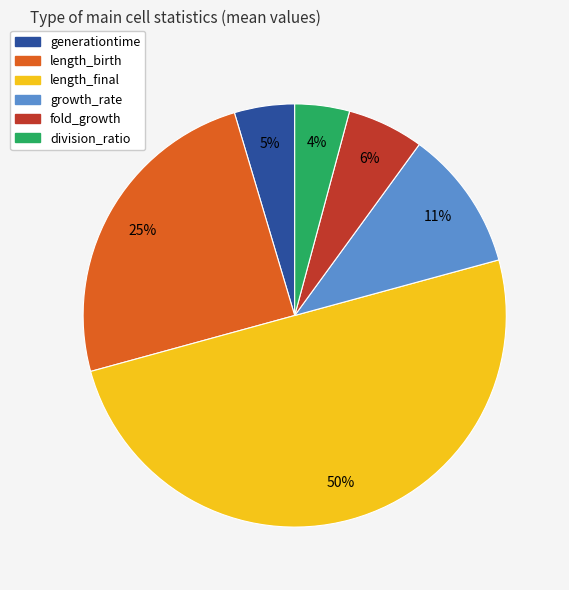

Is it true that generationtime is 18% of the pie?

False